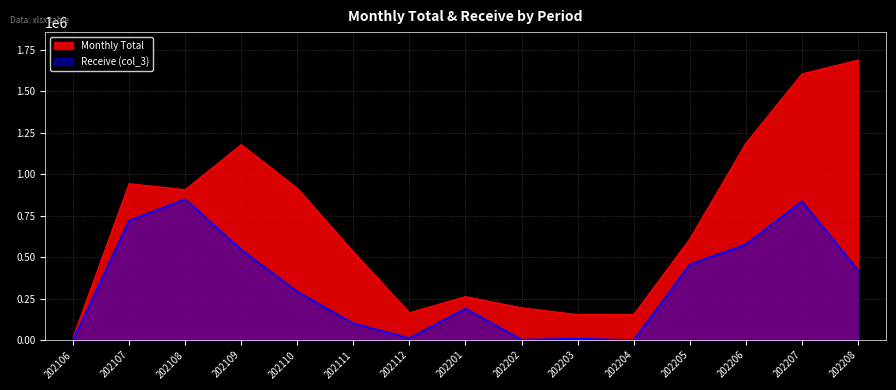

What is the value of the Monthly Total point at the 14th from the left?

1606180